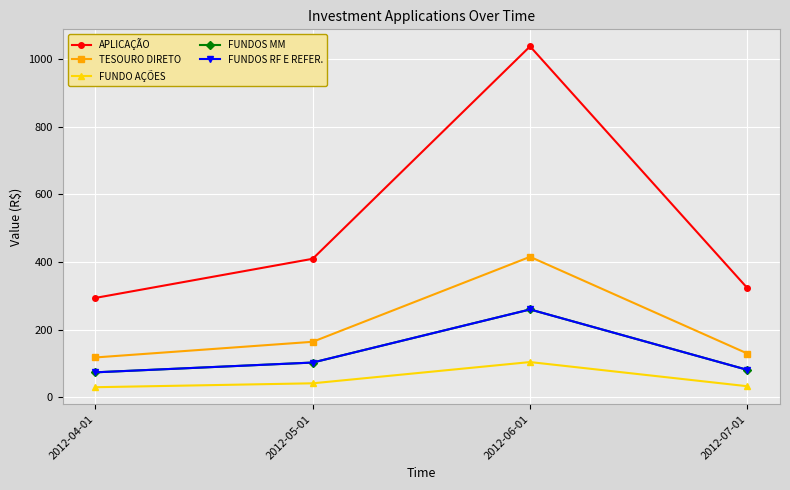

Does the chart have visible grid lines?

Yes